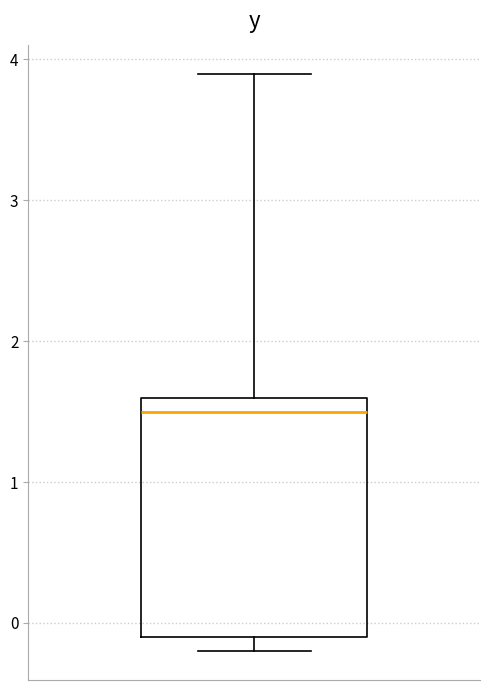

Read this box plot against the y-axis: the position of the median line, the range covered by the box, and the ends of both whiskers. The values are not printed on the chart, so give them approximately, as read against the axis.

median 1.5, box -0.1 to 1.6, whiskers -0.2 to 3.9